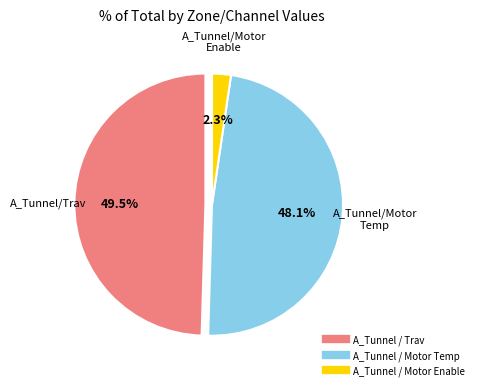

The A_Tunnel / Trav slice represents 64% of the pie. True or false?

False